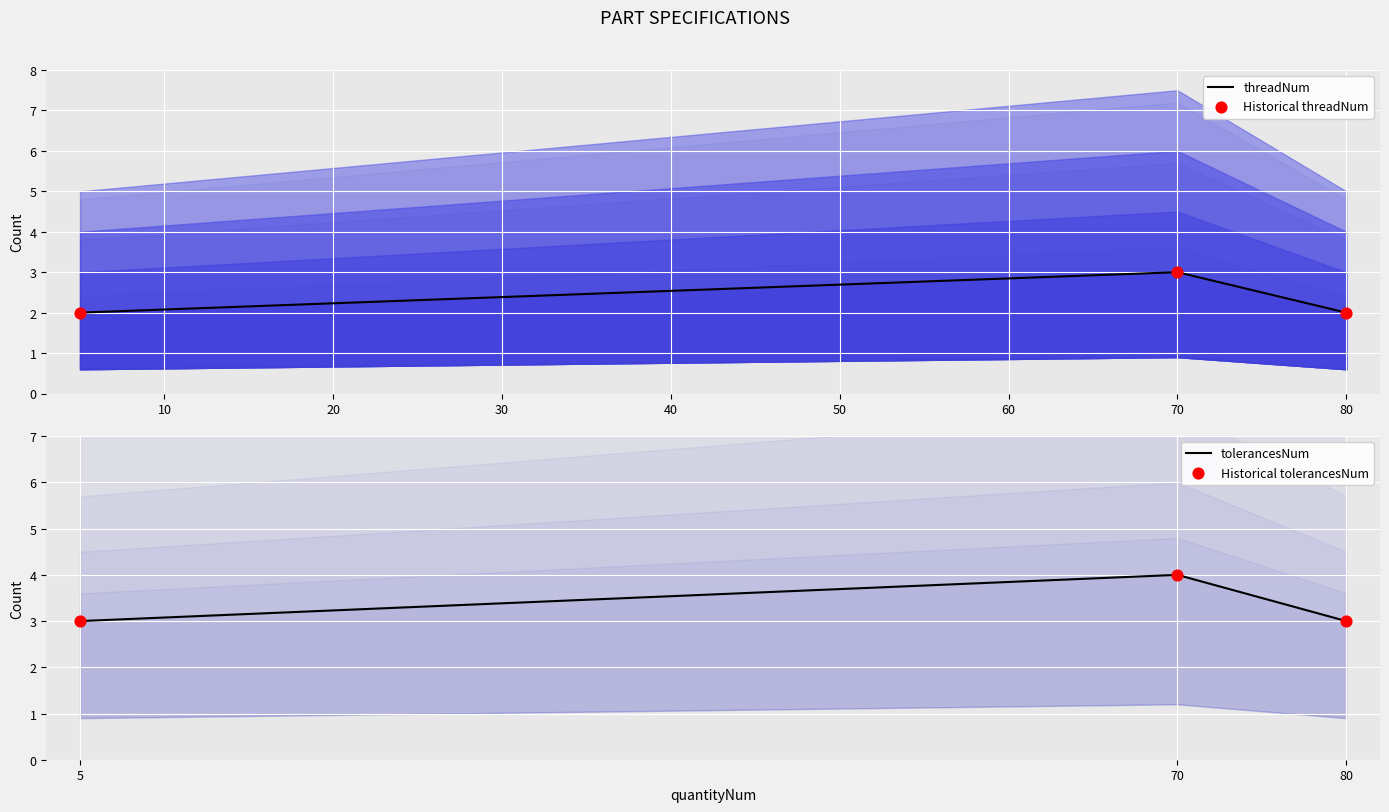

Which series contains the lowest Y value?

threadNum